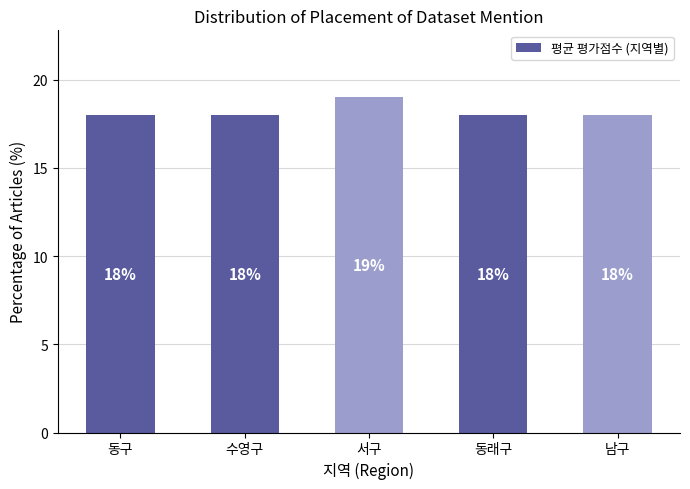

Reading left to right, extract all data points from this chart.

18	18	19	18	18